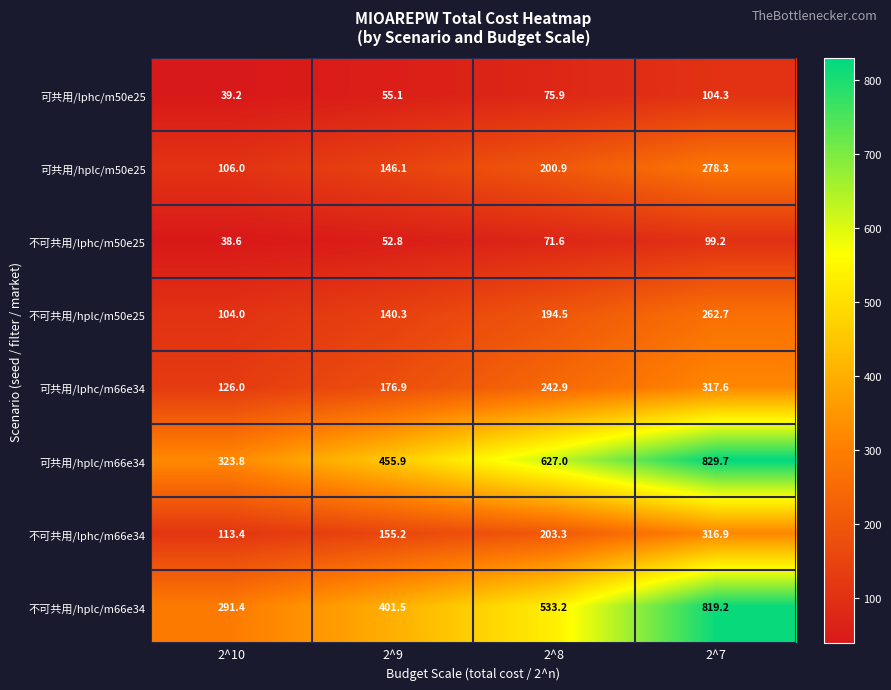

Which series has the widest spread of values?

不可共用/hplc/m66e34